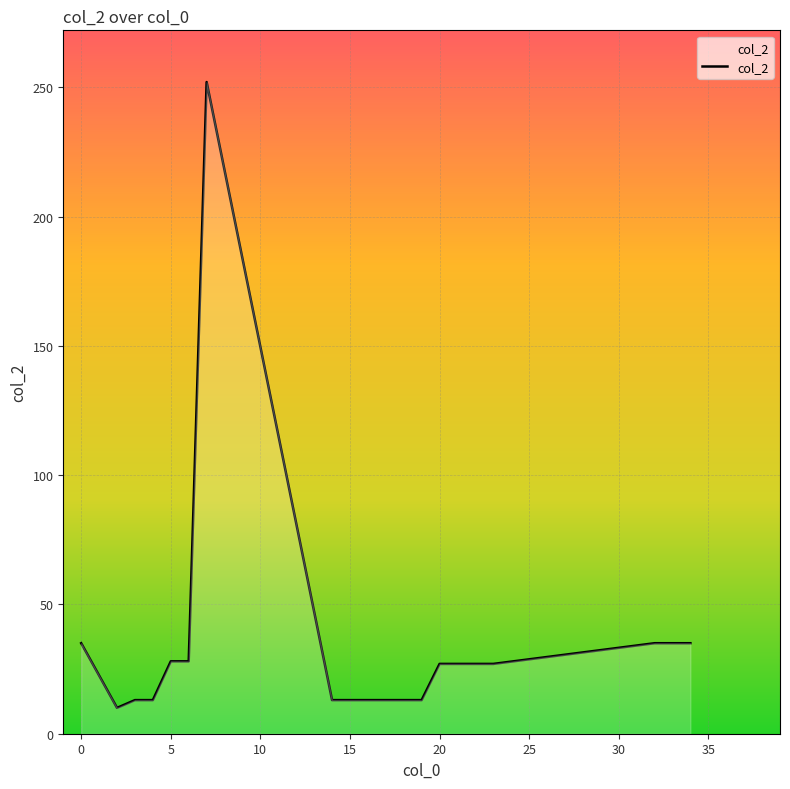

What is the maximum value shown in the chart?

252